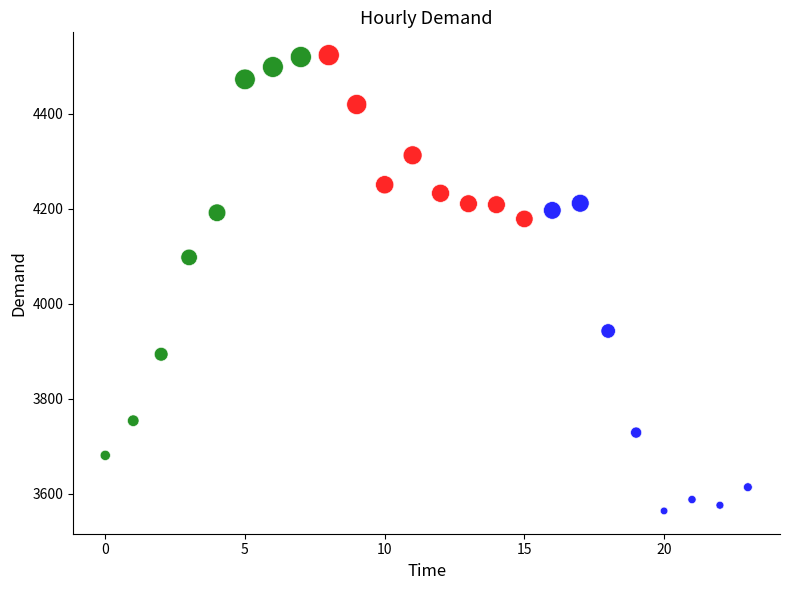

Which series contains the lowest Y value?

Evening (16-23)